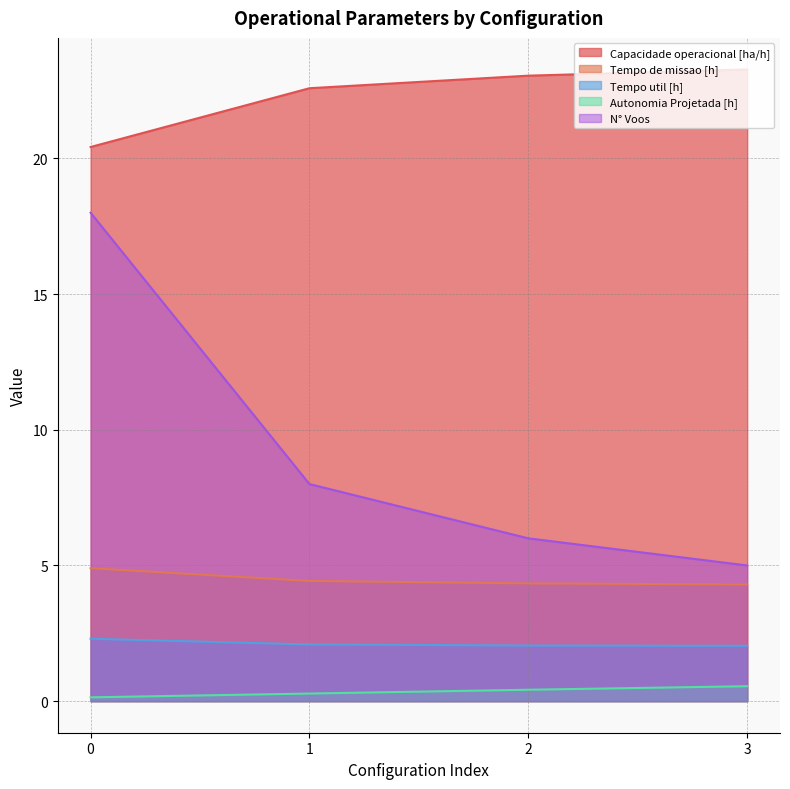

True or false: Tempo de missao [h] and Capacidade operacional [ha/h] cross at least once.

False